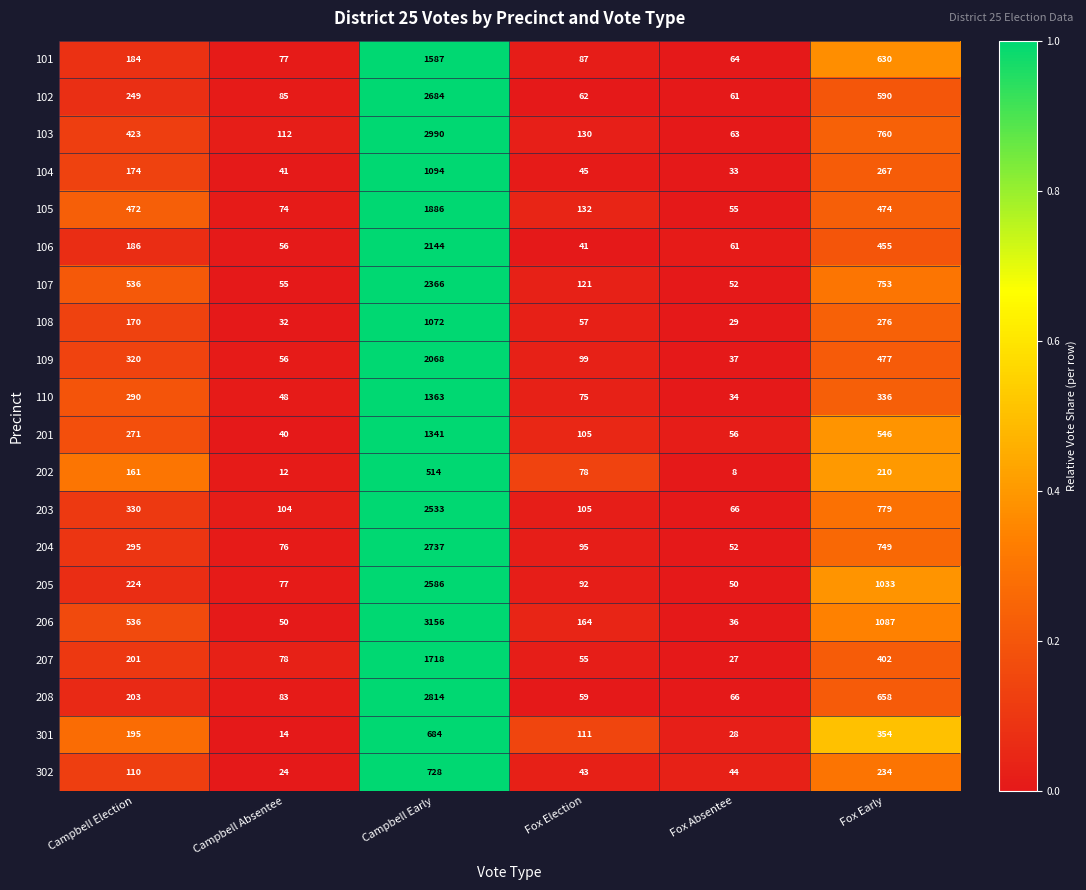

Which series has the widest spread of values?

206